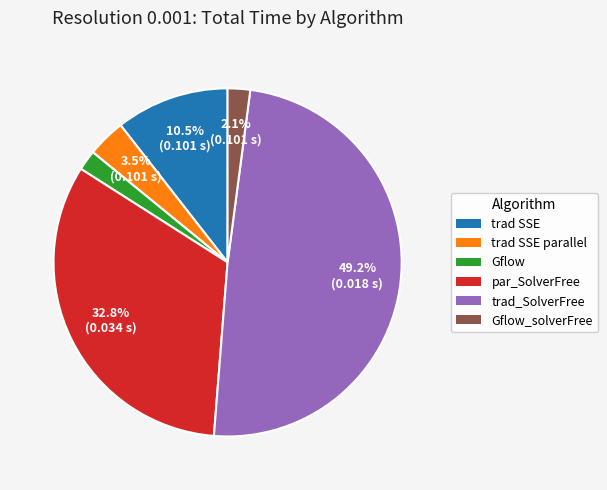

True or false: Gflow_solverFree accounts for 2% of the total.

True